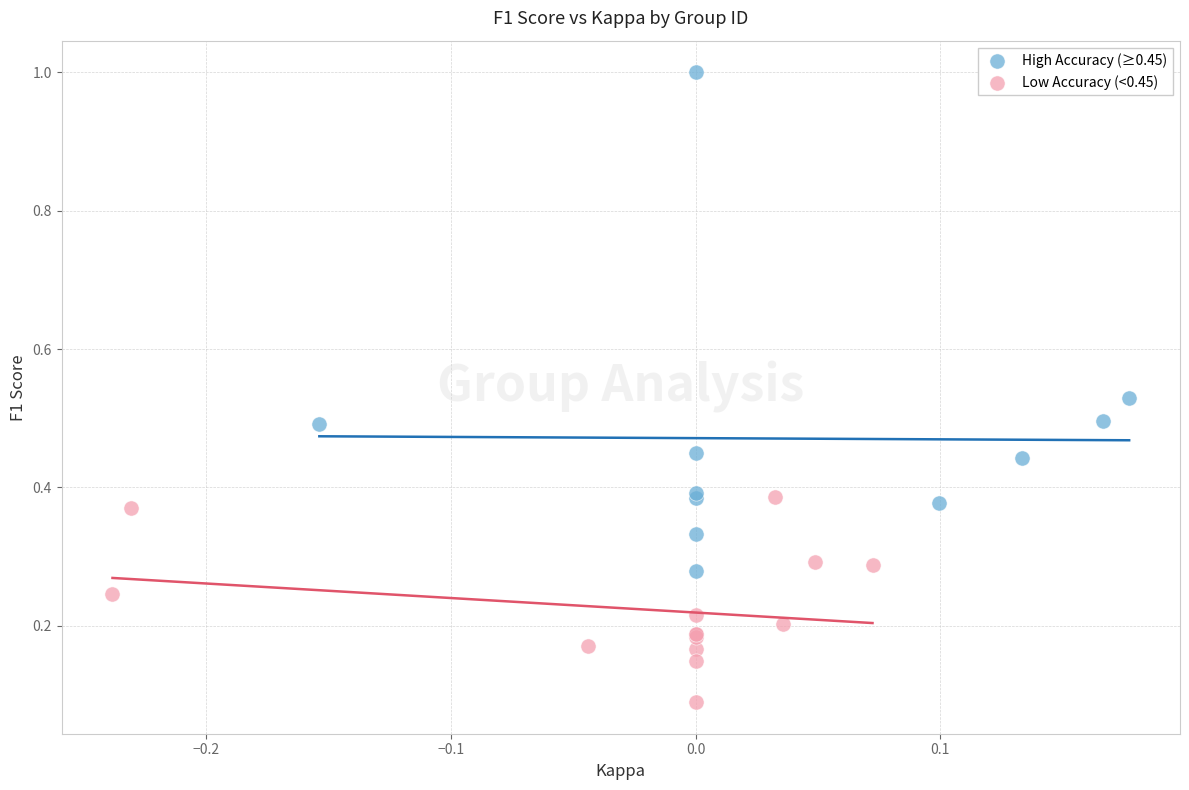

What are all the series names shown in the legend?

High Accuracy (≥0.45), Low Accuracy (<0.45)